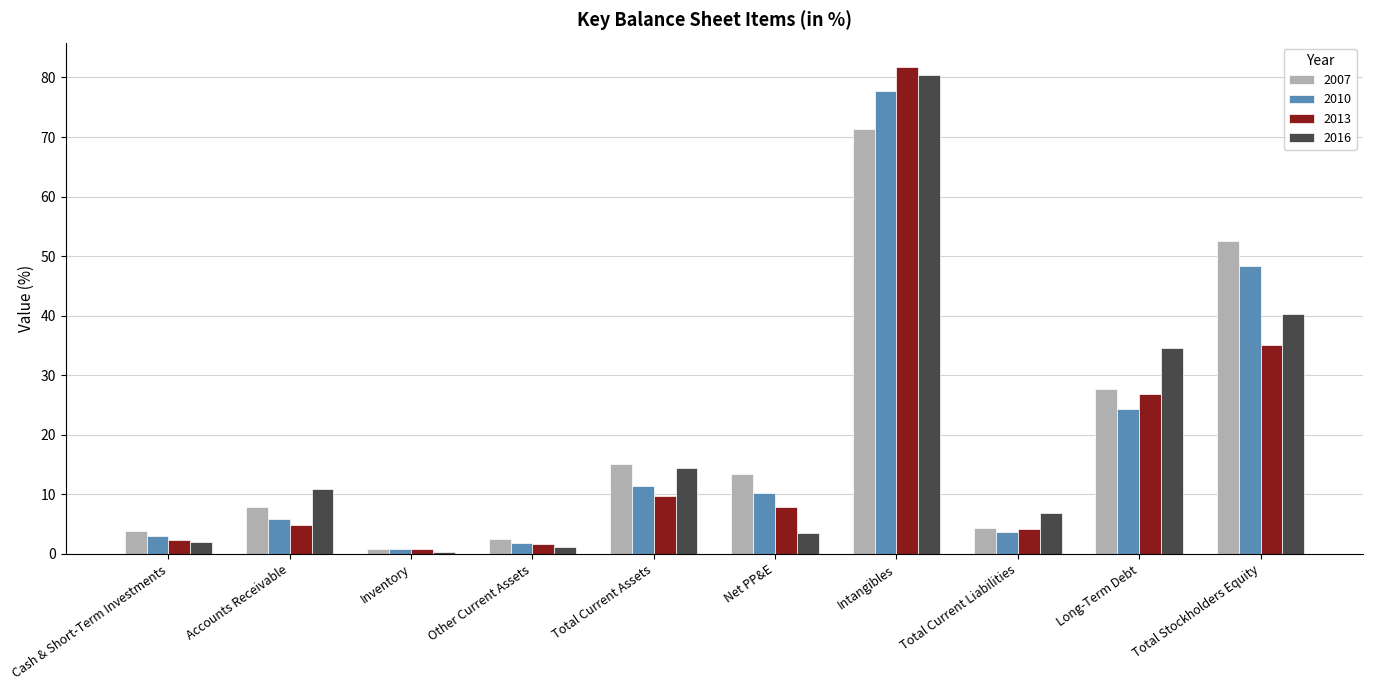

The 2007 series shows 6.6 at Cash & Short-Term Investments. True or false?

False